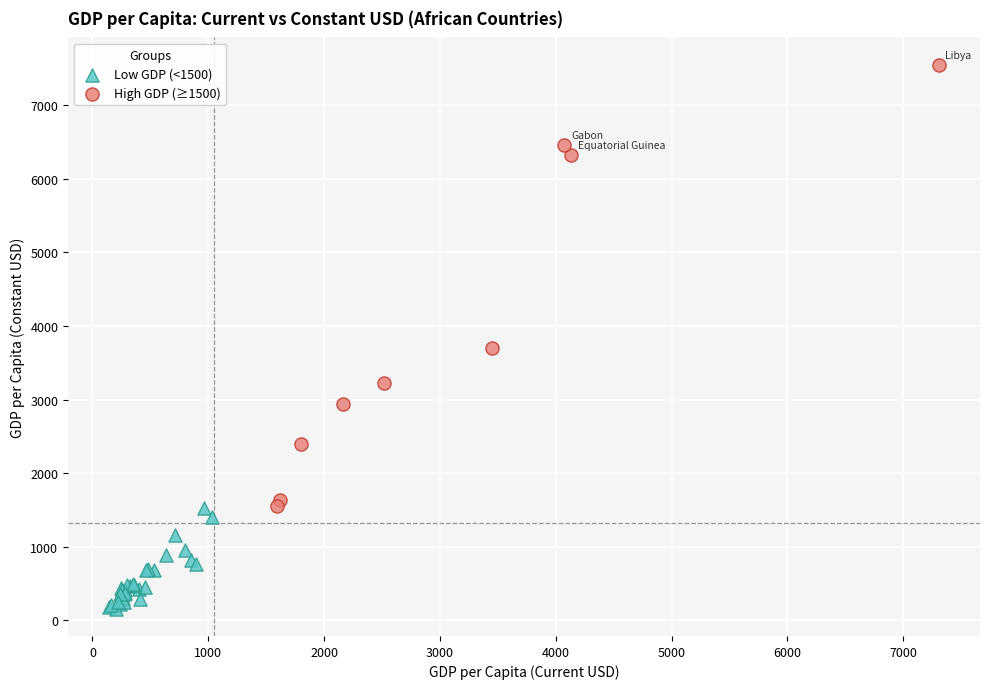

What are all the series names shown in the legend?

Low GDP (<1500), High GDP (≥1500)